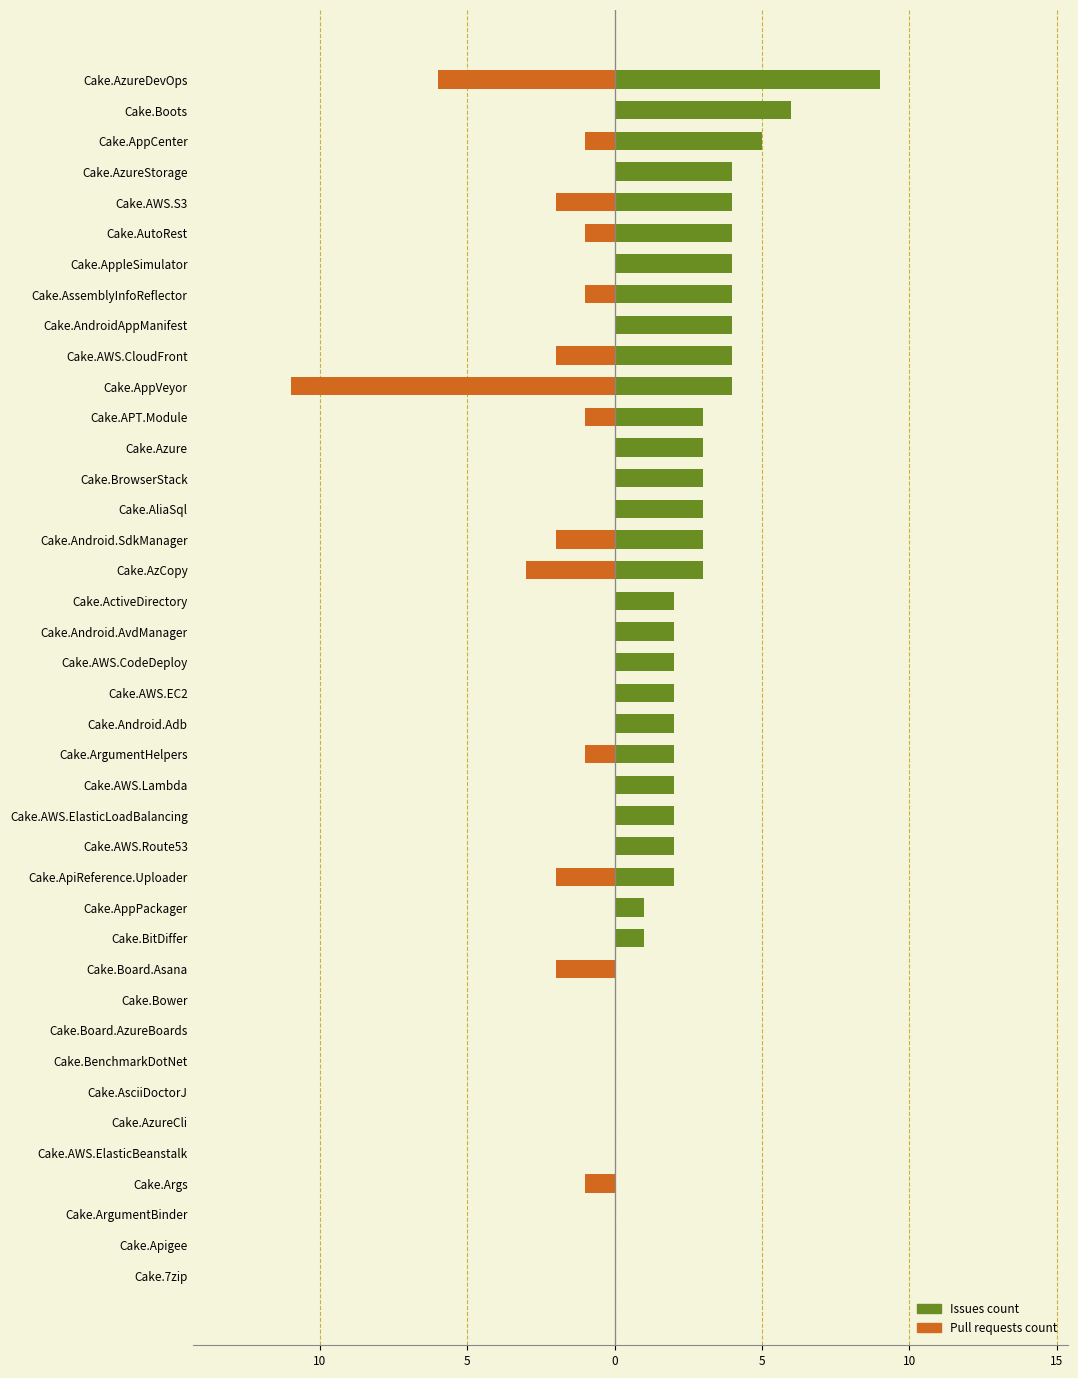

What is the difference between the maximum and minimum values in the Issues count series?

9